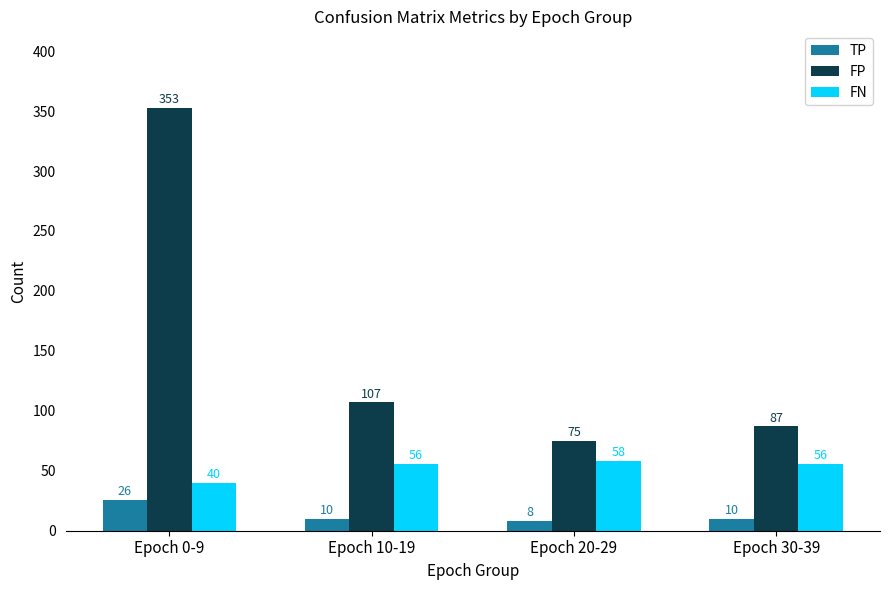

How many values in the TP series are below 10?

1